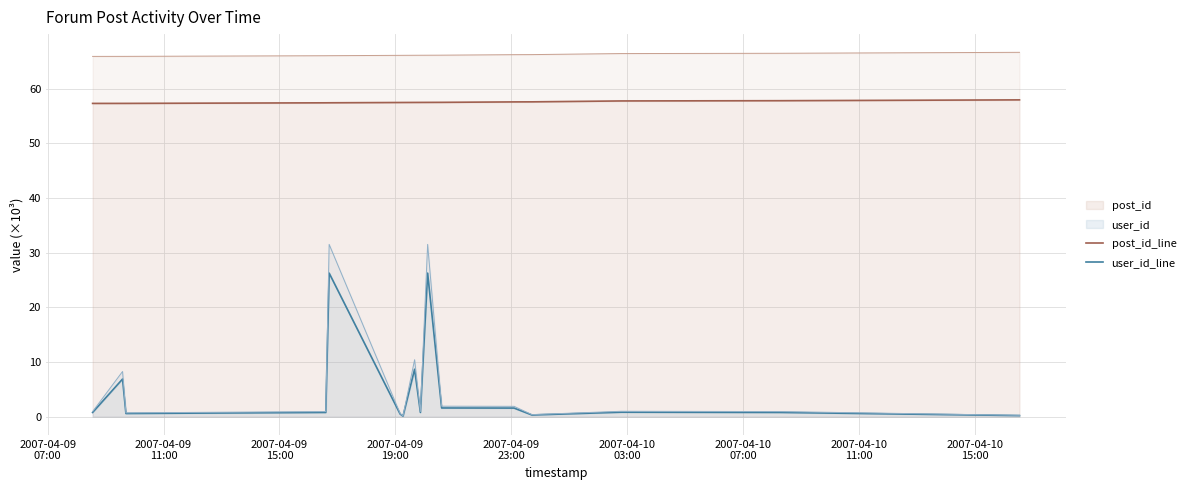

True or false: post_id and user_id cross at least once.

False